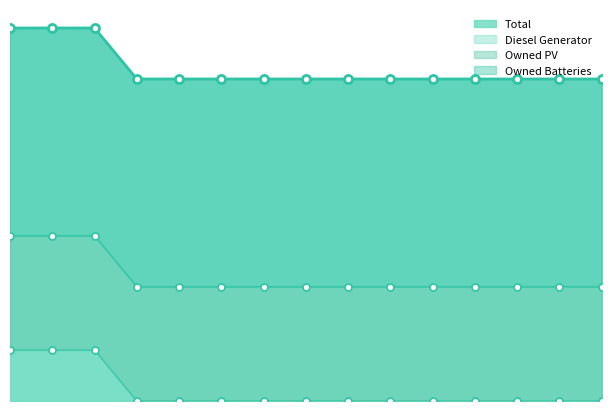

What are all the series names shown in the legend?

Diesel Generator, Owned PV, Owned Batteries